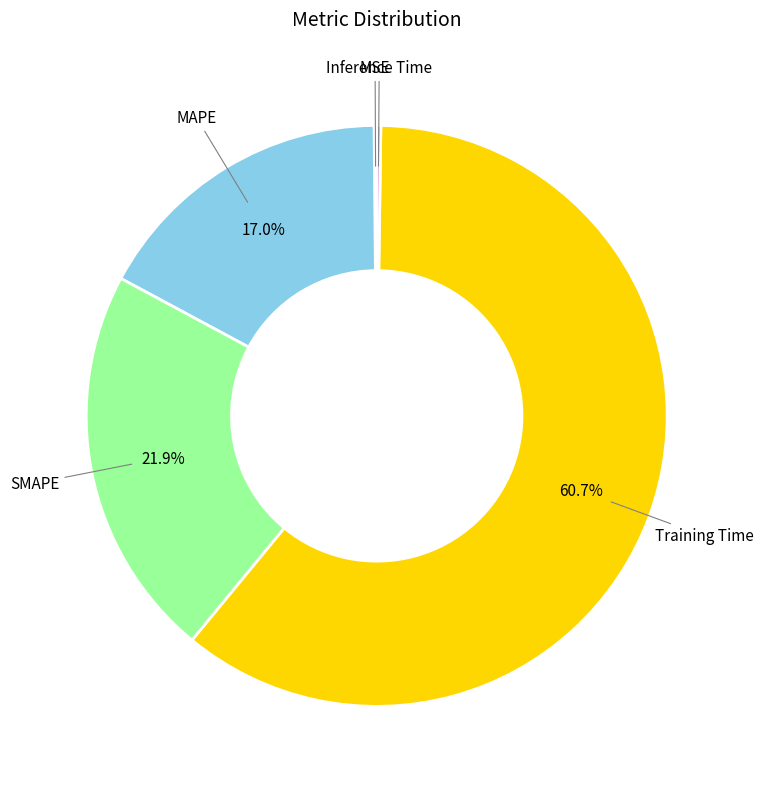

To the nearest percent, what is the combined percentage of MAPE and SMAPE?

39%